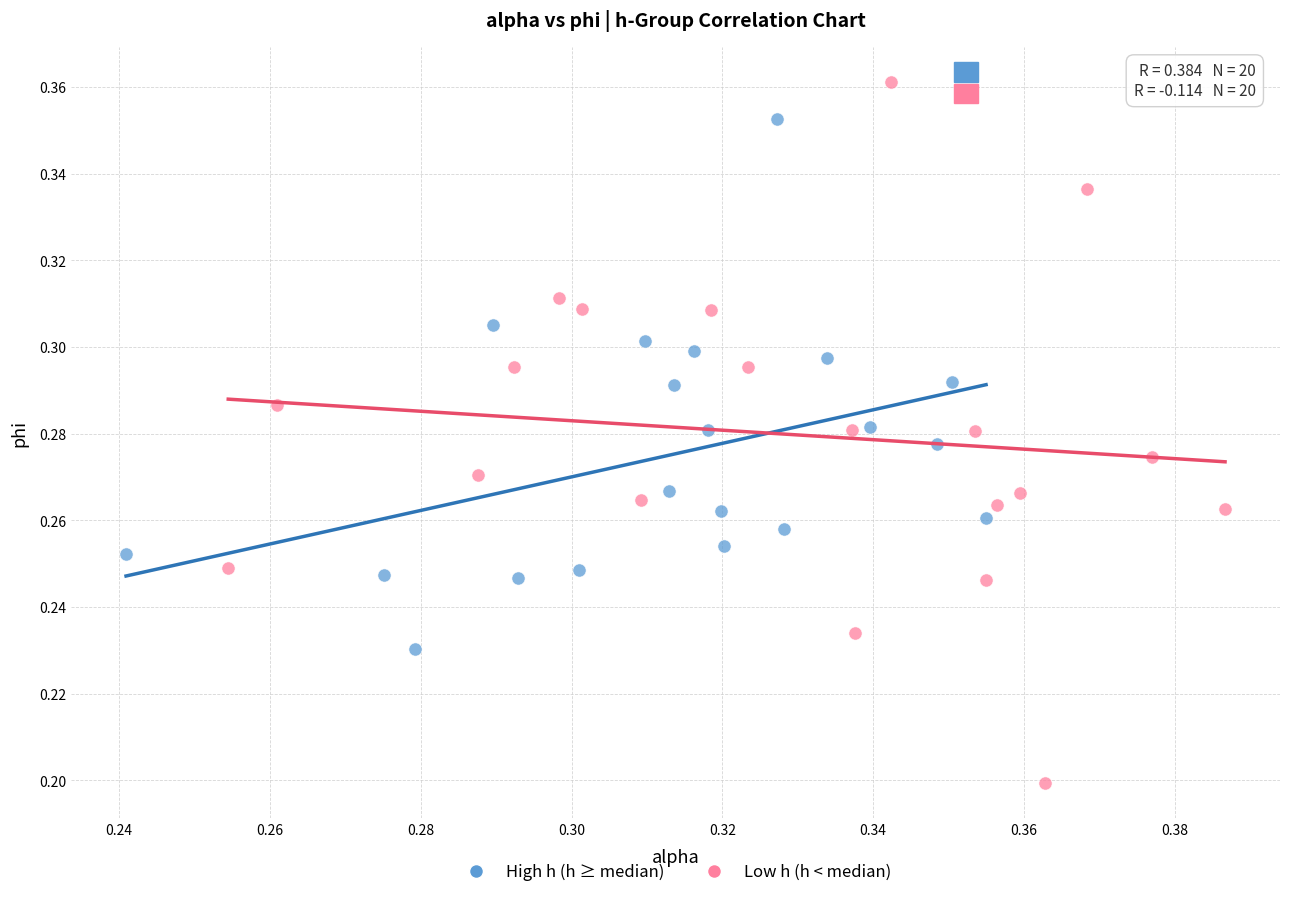

Which series has the widest spread of Y values?

Low h (h < median)